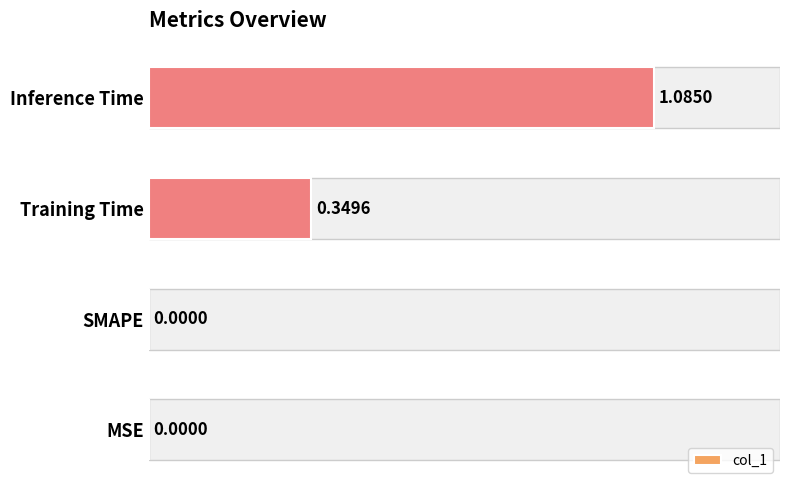

The value at MSE is 0.0. True or false?

True